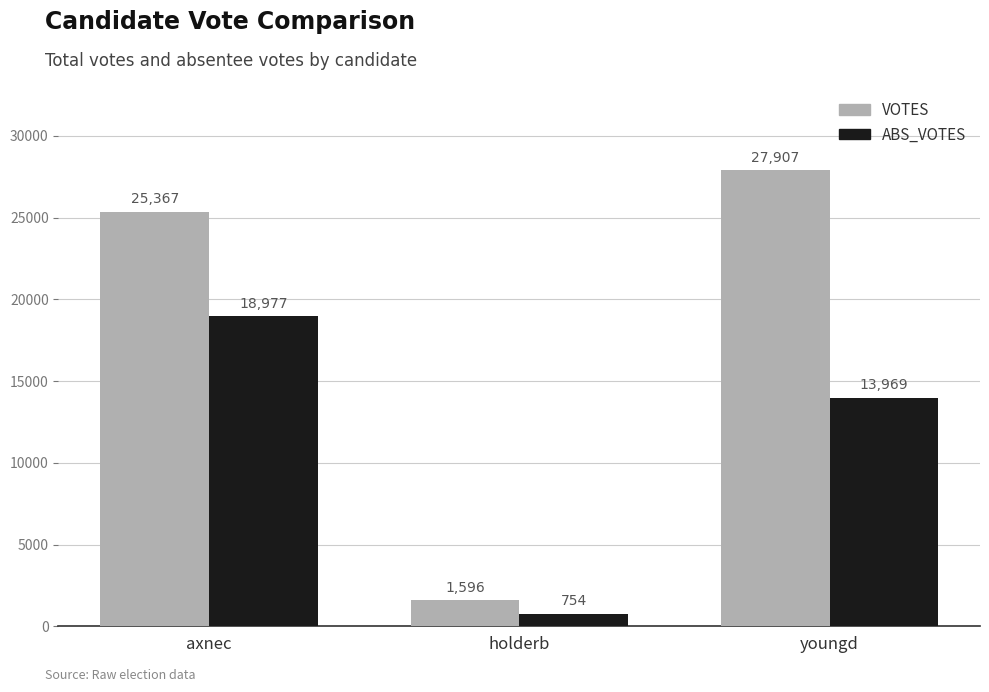

What is the difference between the second highest and minimum values in the VOTES series?

23771